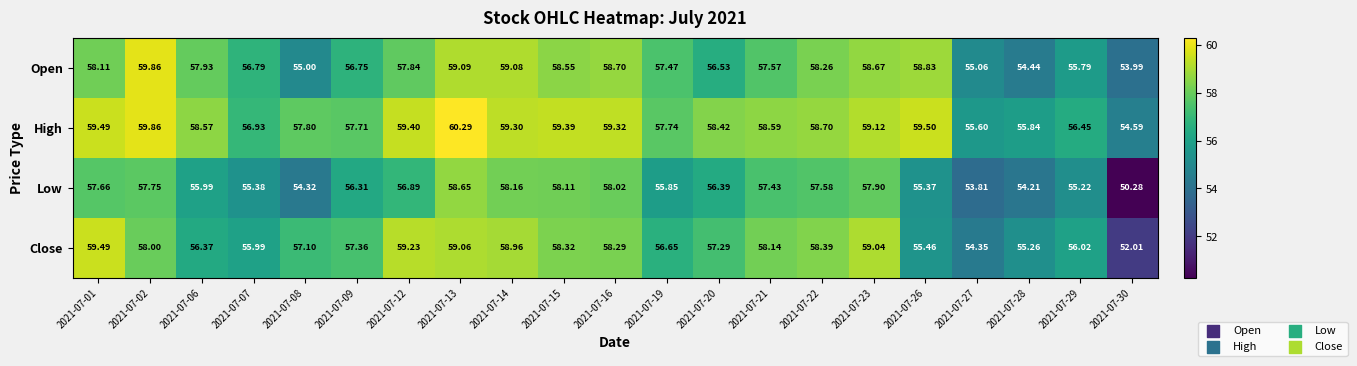

At which category is the sum across all series the highest?

2021-07-13